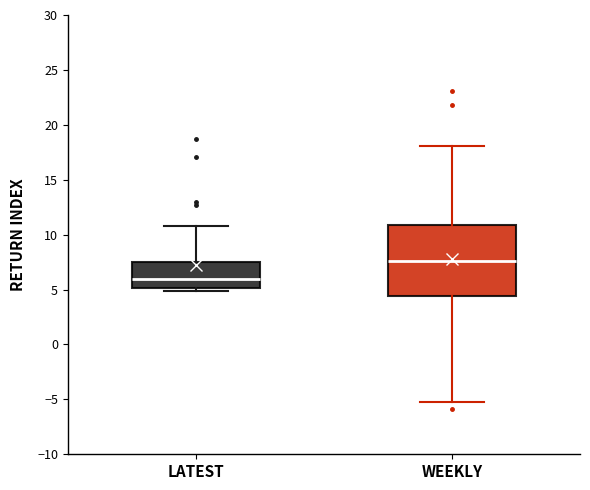

Which box is the tallest, from its lower edge to its upper edge?

WEEKLY